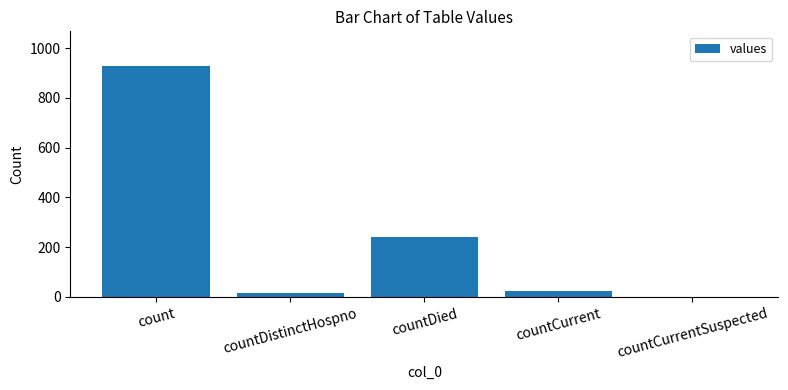

What is the sum of all values?

1210